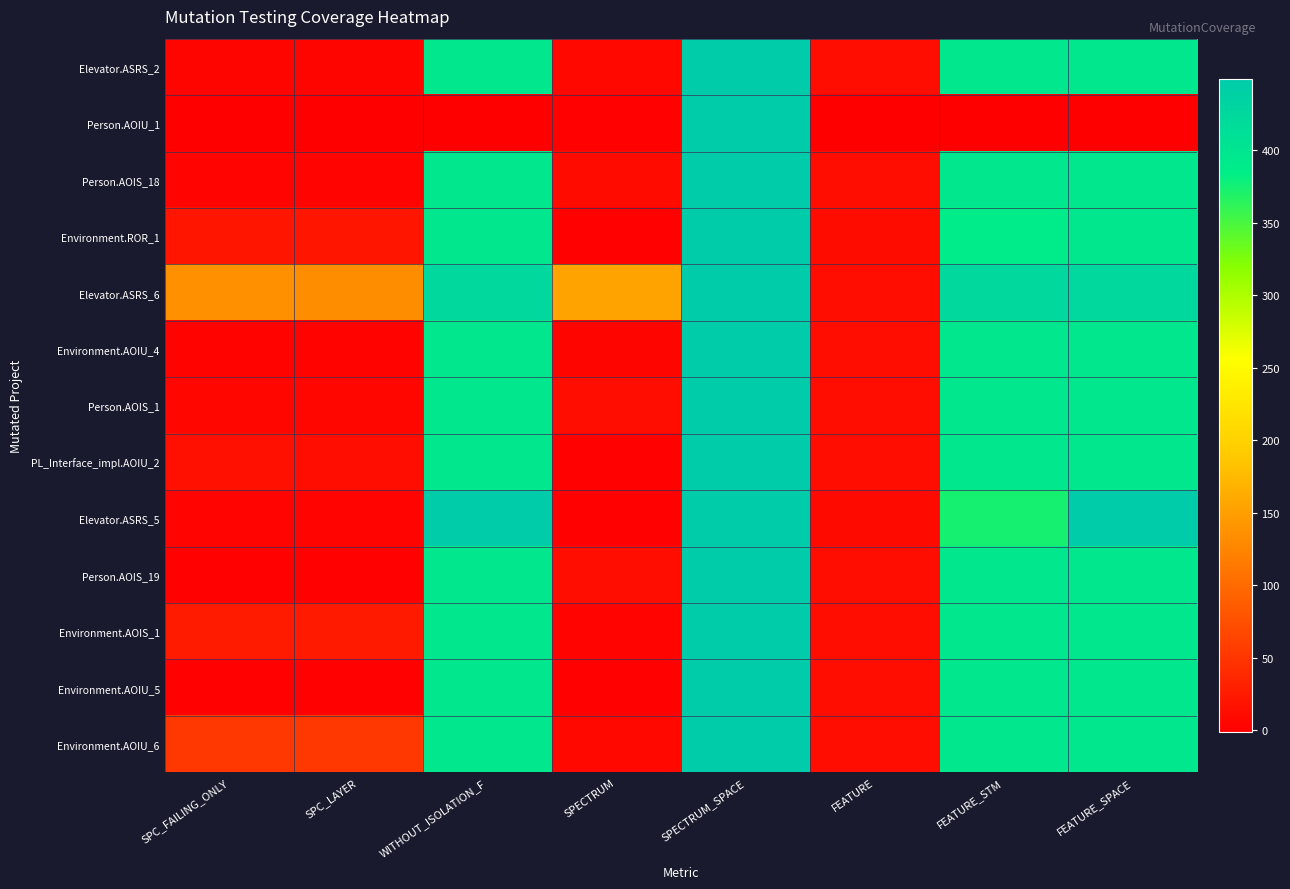

Reading right to left, list all the values displayed in this chart.

Elevator.ASRS_2: FEATURE_SPACE=396	FEATURE_STM=396	FEATURE=12	SPECTRUM_SPACE=449	SPECTRUM=7	WITHOUT_ISOLATION_F=396	SPC_LAYER=5	SPC_FAILING_ONLY=5
Person.AOIU_1: FEATURE_SPACE=0	FEATURE_STM=0	FEATURE=0	SPECTRUM_SPACE=449	SPECTRUM=2	WITHOUT_ISOLATION_F=0	SPC_LAYER=-1	SPC_FAILING_ONLY=-1
Person.AOIS_18: FEATURE_SPACE=396	FEATURE_STM=396	FEATURE=12	SPECTRUM_SPACE=449	SPECTRUM=10	WITHOUT_ISOLATION_F=396	SPC_LAYER=4	SPC_FAILING_ONLY=4
Environment.ROR_1: FEATURE_SPACE=396	FEATURE_STM=389	FEATURE=11	SPECTRUM_SPACE=449	SPECTRUM=1	WITHOUT_ISOLATION_F=396	SPC_LAYER=20	SPC_FAILING_ONLY=20
Elevator.ASRS_6: FEATURE_SPACE=425	FEATURE_STM=425	FEATURE=13	SPECTRUM_SPACE=449	SPECTRUM=154	WITHOUT_ISOLATION_F=425	SPC_LAYER=133	SPC_FAILING_ONLY=136
Environment.AOIU_4: FEATURE_SPACE=396	FEATURE_STM=396	FEATURE=12	SPECTRUM_SPACE=449	SPECTRUM=5	WITHOUT_ISOLATION_F=396	SPC_LAYER=3	SPC_FAILING_ONLY=3
Person.AOIS_1: FEATURE_SPACE=396	FEATURE_STM=396	FEATURE=12	SPECTRUM_SPACE=449	SPECTRUM=13	WITHOUT_ISOLATION_F=396	SPC_LAYER=6	SPC_FAILING_ONLY=6
PL_Interface_impl.AOIU_2: FEATURE_SPACE=396	FEATURE_STM=396	FEATURE=12	SPECTRUM_SPACE=449	SPECTRUM=2	WITHOUT_ISOLATION_F=396	SPC_LAYER=13	SPC_FAILING_ONLY=15
Elevator.ASRS_5: FEATURE_SPACE=449	FEATURE_STM=374	FEATURE=9	SPECTRUM_SPACE=449	SPECTRUM=1	WITHOUT_ISOLATION_F=449	SPC_LAYER=4	SPC_FAILING_ONLY=4
Person.AOIS_19: FEATURE_SPACE=396	FEATURE_STM=396	FEATURE=12	SPECTRUM_SPACE=449	SPECTRUM=12	WITHOUT_ISOLATION_F=396	SPC_LAYER=2	SPC_FAILING_ONLY=2
Environment.AOIS_1: FEATURE_SPACE=396	FEATURE_STM=396	FEATURE=12	SPECTRUM_SPACE=449	SPECTRUM=4	WITHOUT_ISOLATION_F=396	SPC_LAYER=24	SPC_FAILING_ONLY=26
Environment.AOIU_5: FEATURE_SPACE=396	FEATURE_STM=396	FEATURE=12	SPECTRUM_SPACE=449	SPECTRUM=2	WITHOUT_ISOLATION_F=396	SPC_LAYER=1	SPC_FAILING_ONLY=1
Environment.AOIU_6: FEATURE_SPACE=396	FEATURE_STM=396	FEATURE=12	SPECTRUM_SPACE=449	SPECTRUM=7	WITHOUT_ISOLATION_F=396	SPC_LAYER=52	SPC_FAILING_ONLY=52